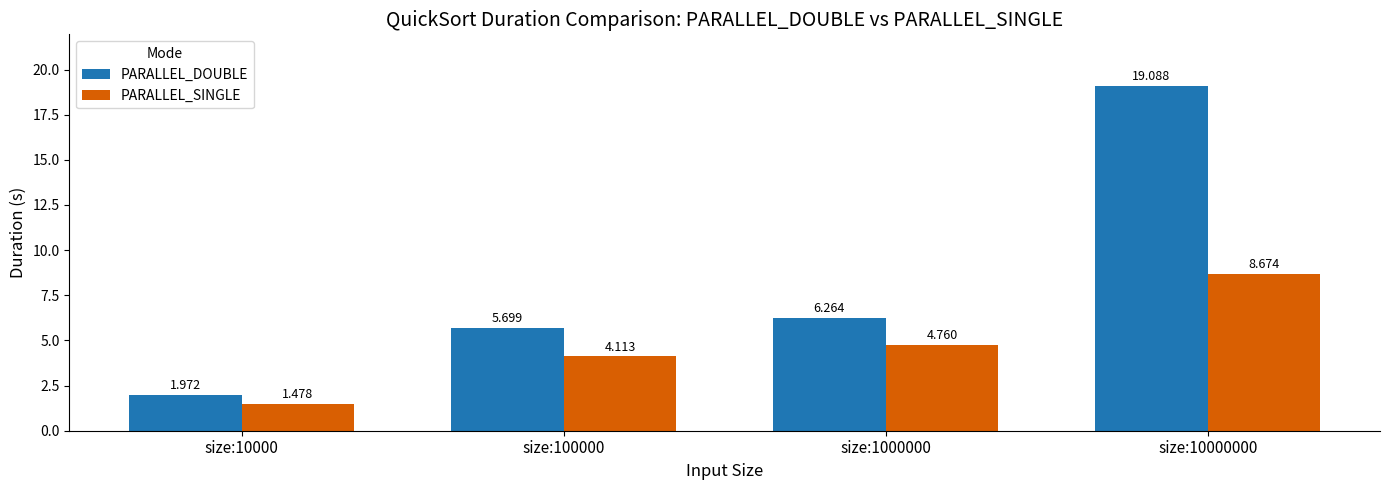

The PARALLEL_SINGLE series shows 0.5 at size:10000. True or false?

False